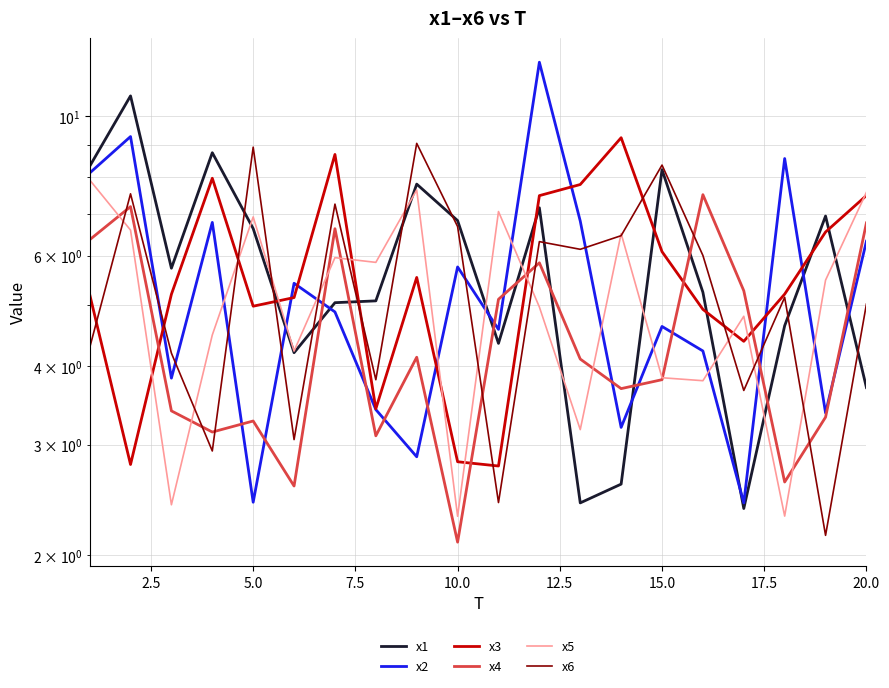

Does the chart display data point markers on the line(s)?

No